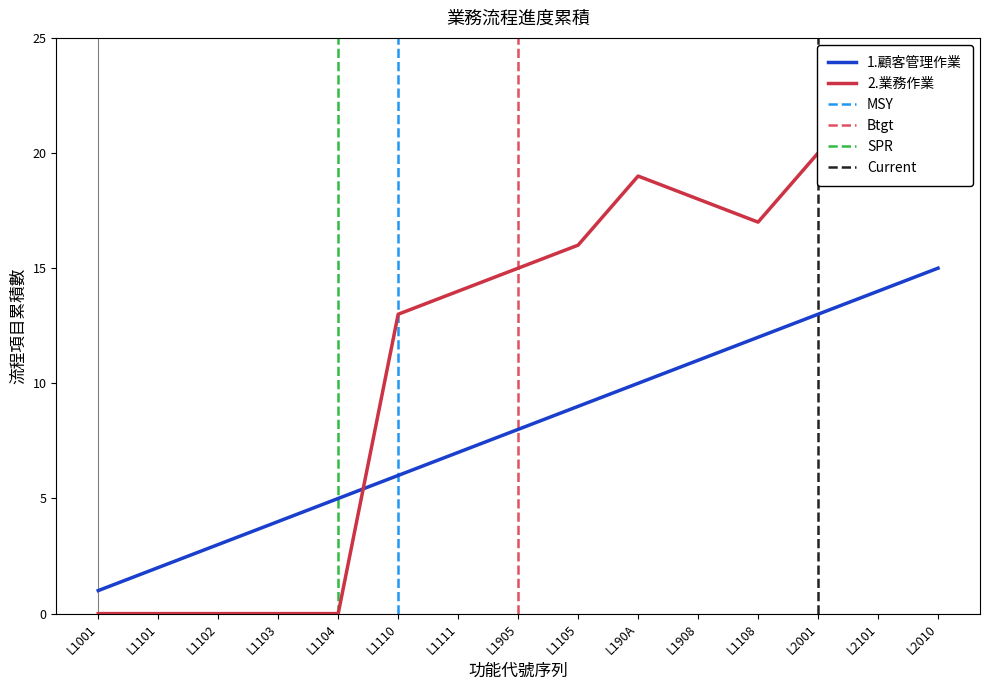

What is the label of the 13th point from the left?

L2001